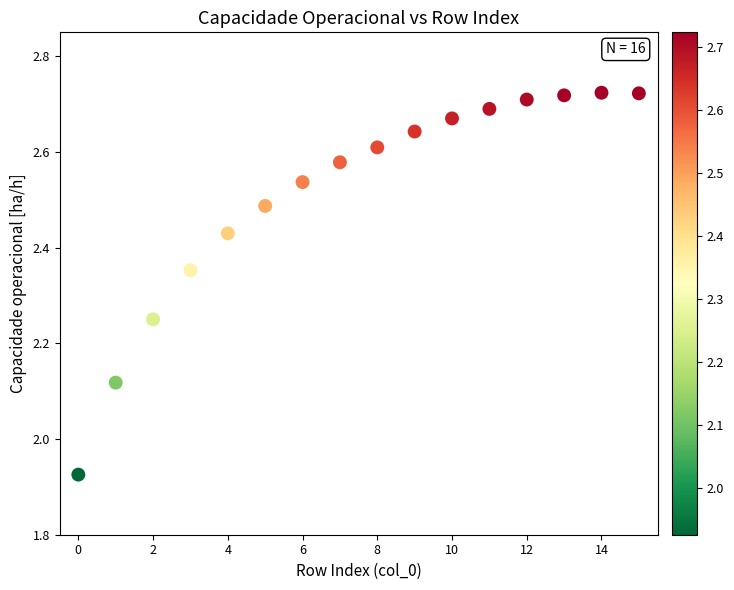

What is the range of Y values (max minus min)?

0.8